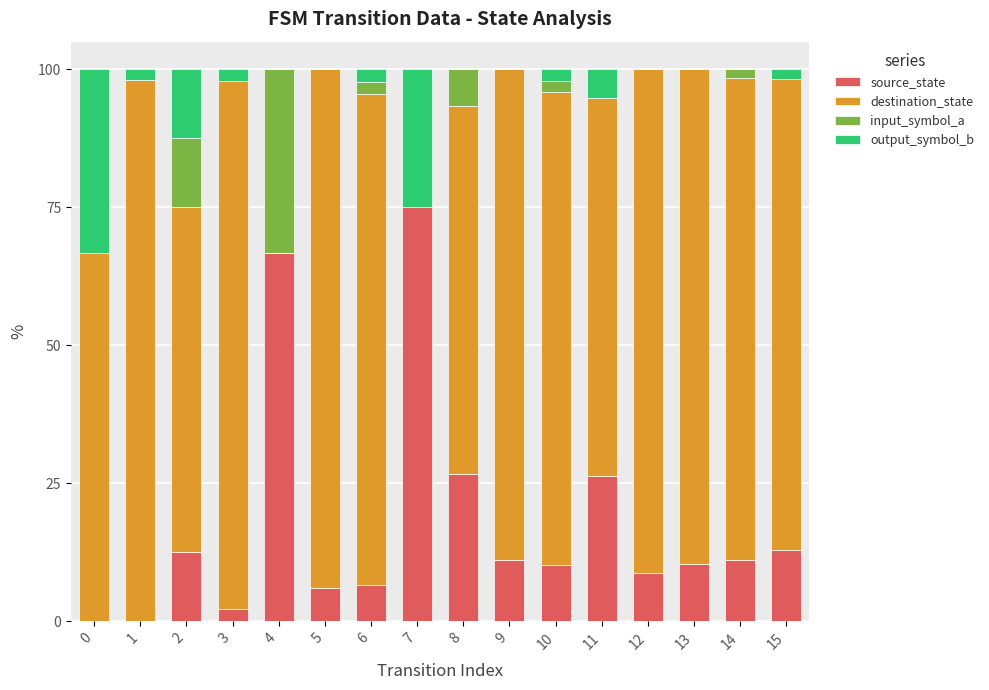

What is the highest value of the source_state series?

75.0